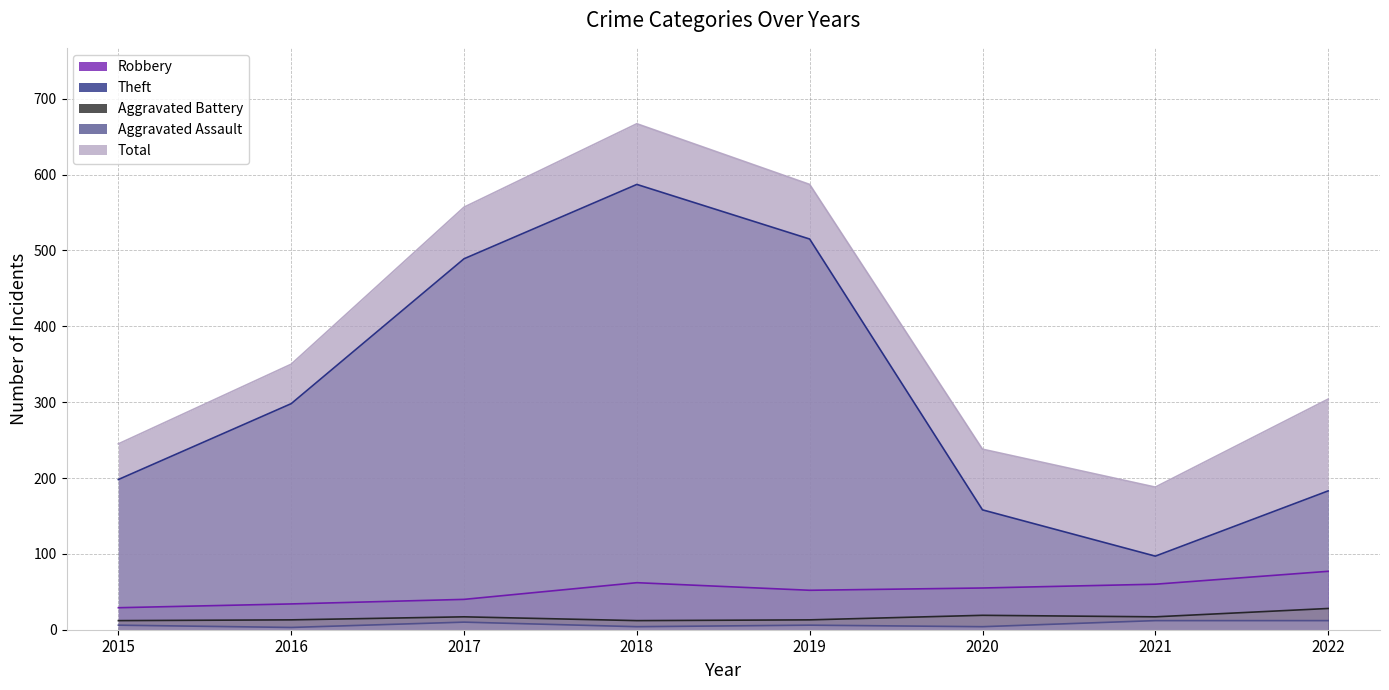

What are all the series names shown in the legend?

Robbery, Theft, Aggravated Battery, Aggravated Assault, Total